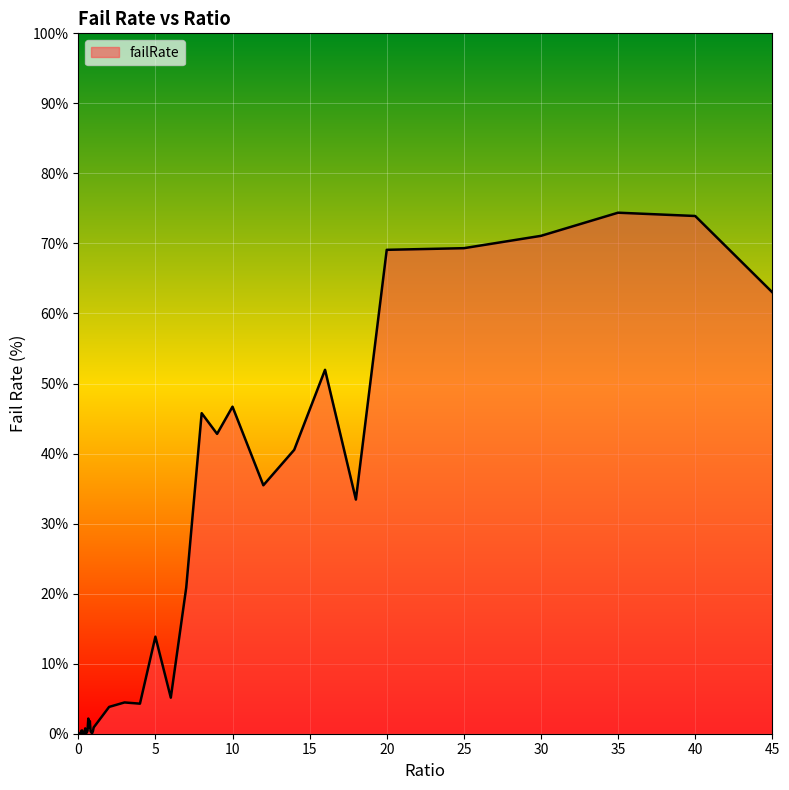

What is the difference between the maximum and minimum values?

74.4